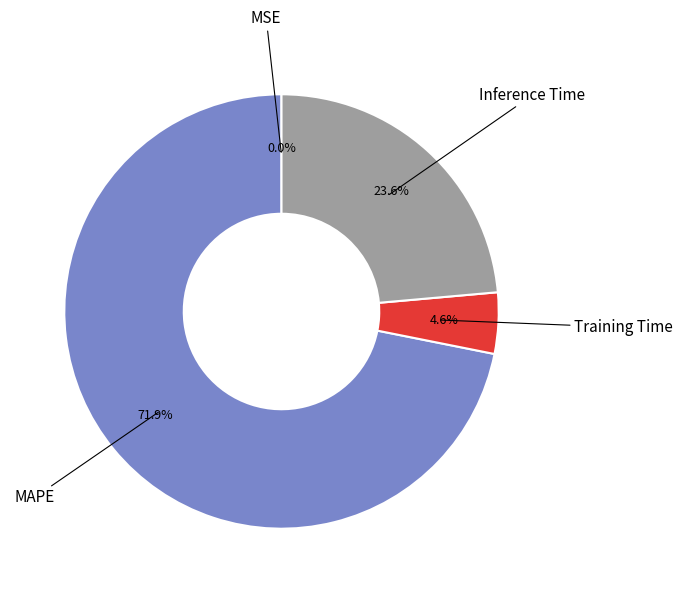

Is there a majority slice in this chart?

Yes